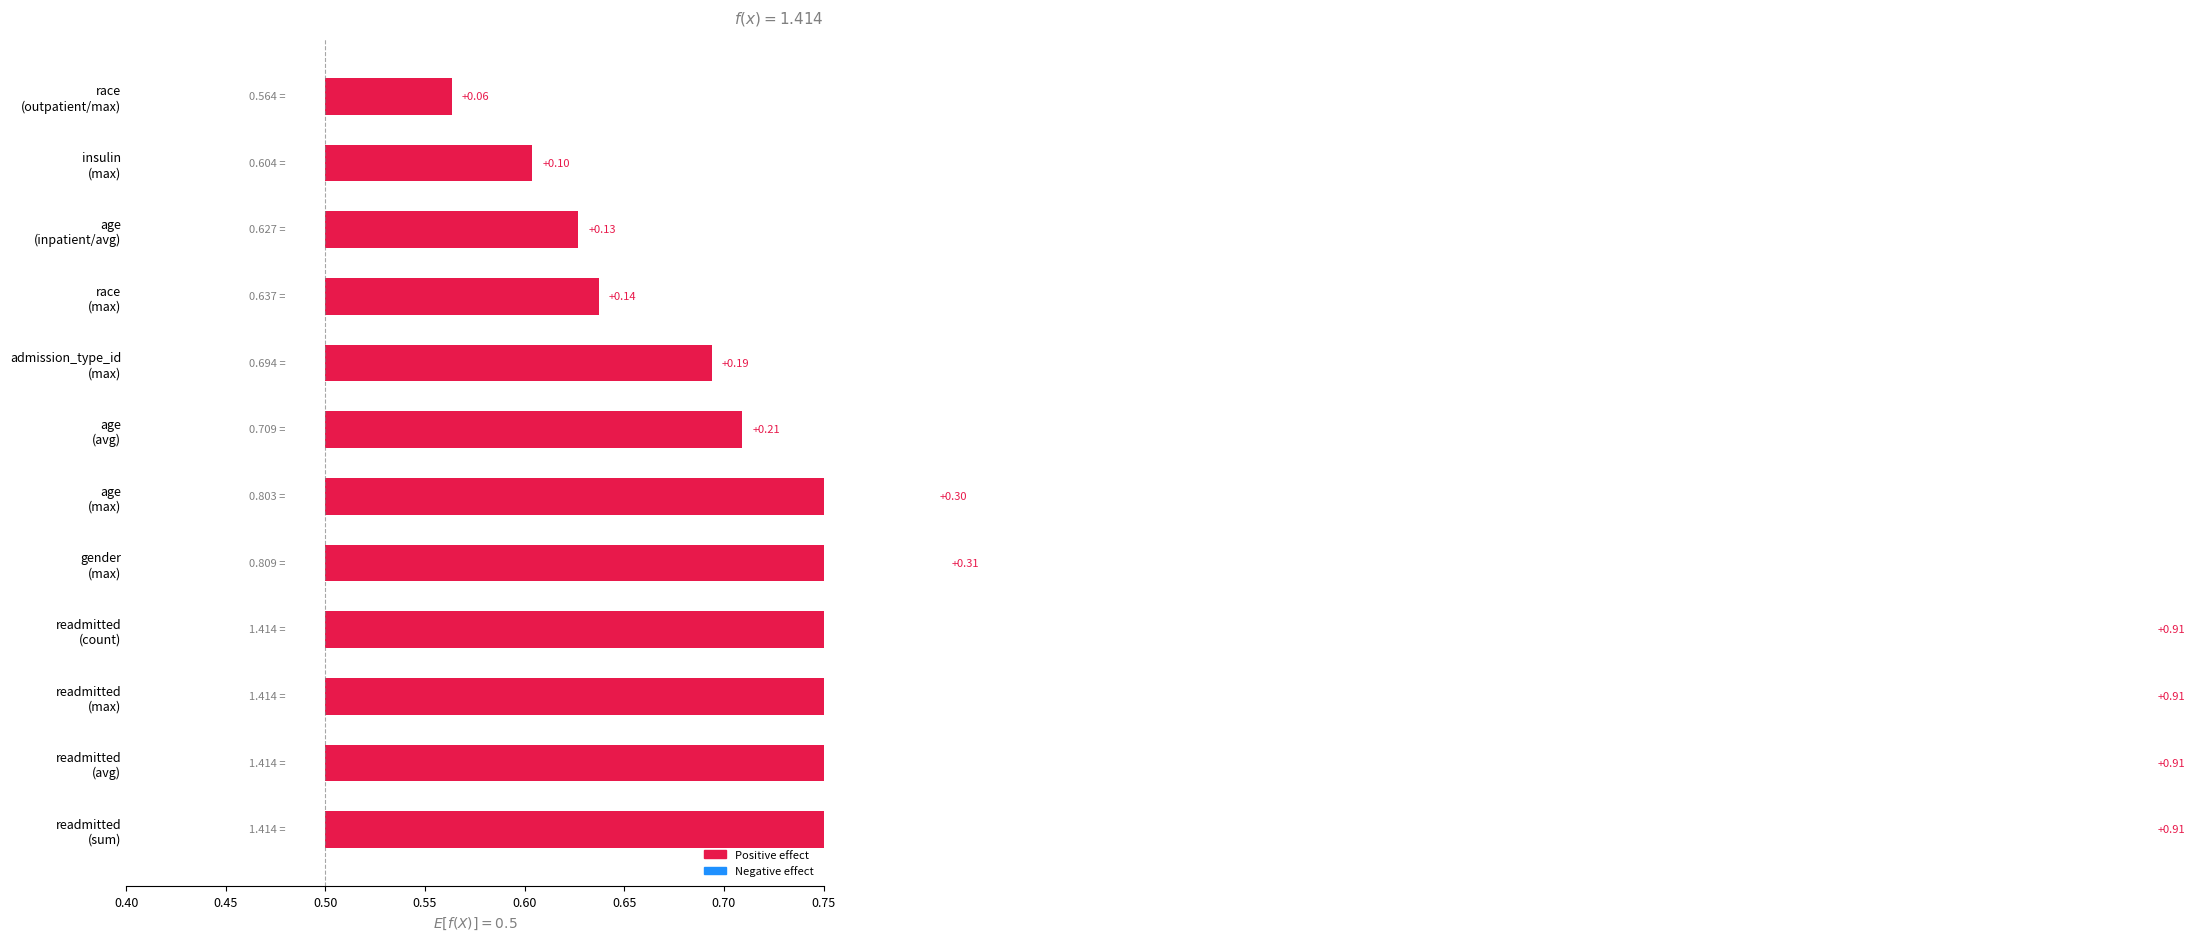

Where does the data first go above 1?

readmitted